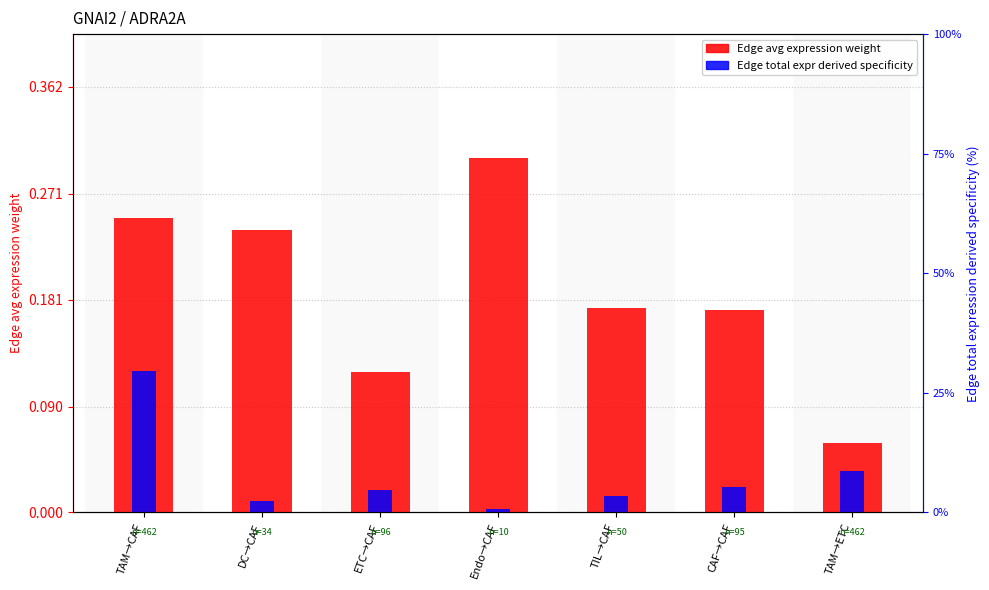

True or false: Edge total expr derived specificity has a value of 0.0 at ETC→CAF.

True